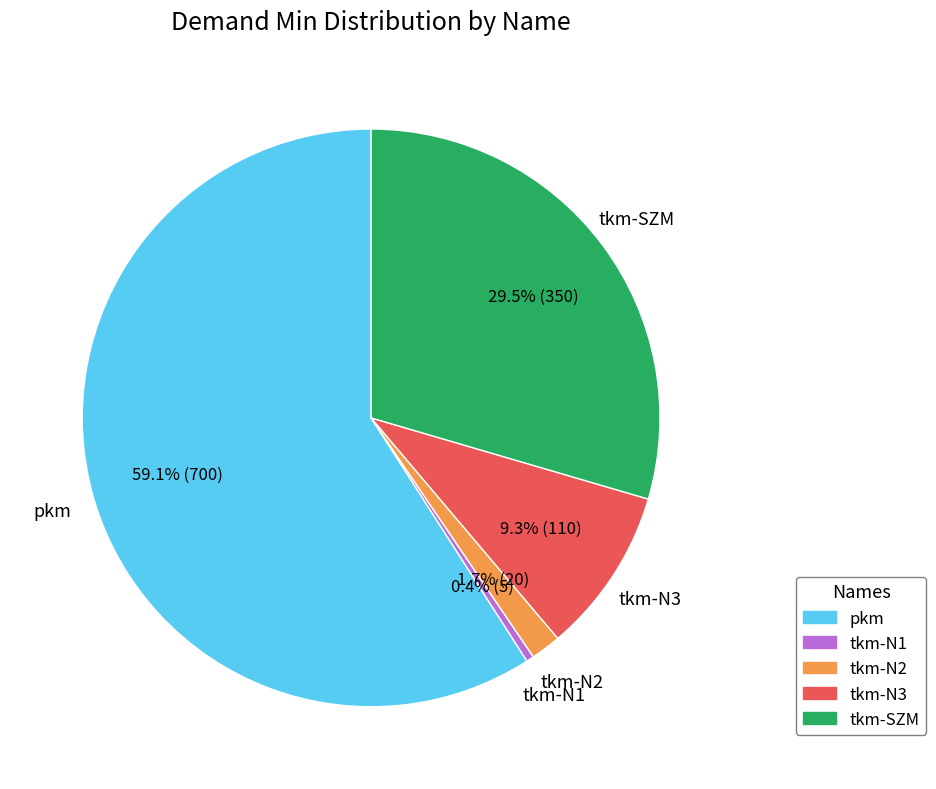

Is it true that tkm-SZM is 40% of the pie?

False